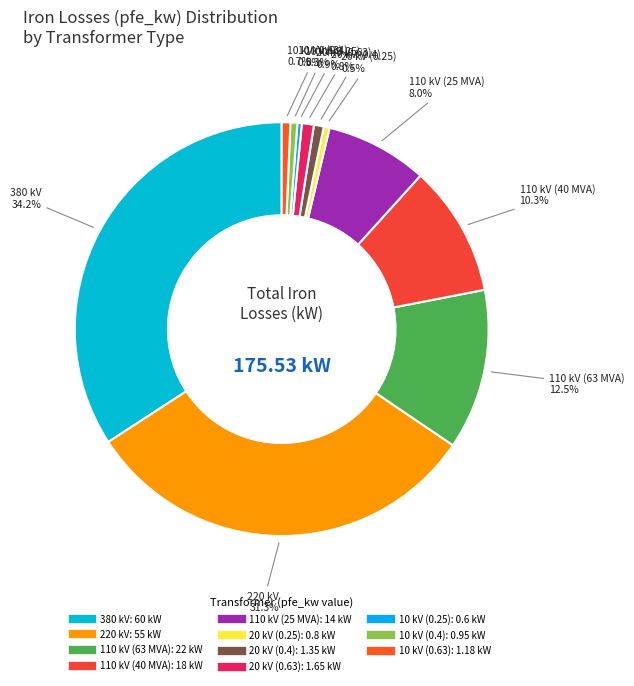

How much of the chart is everything except 220 kV?

68.7%